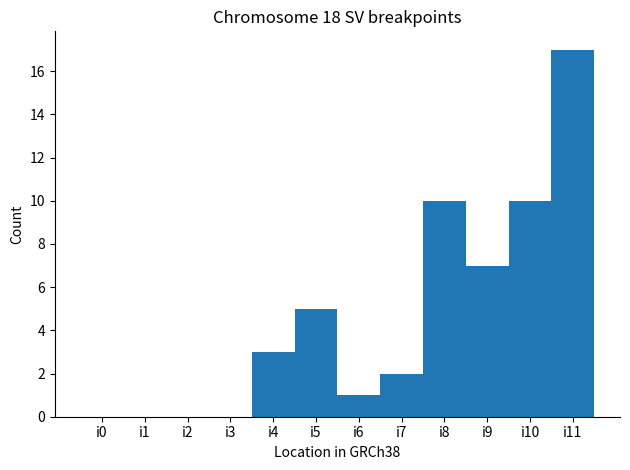

How many series are shown in this chart?

1